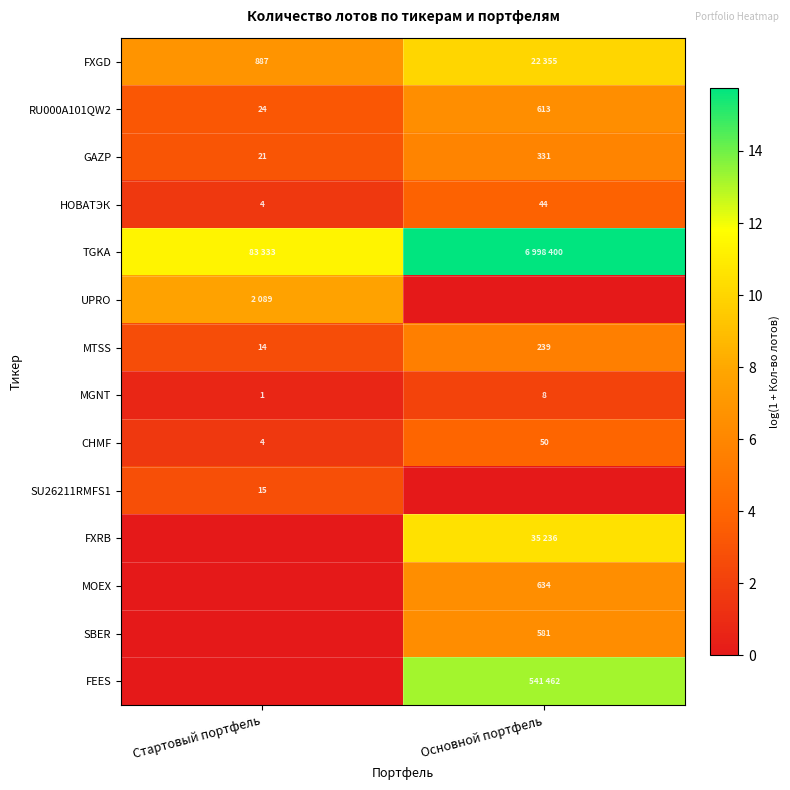

The value of MTSS at Стартовый портфель is 1.9. True or false?

False